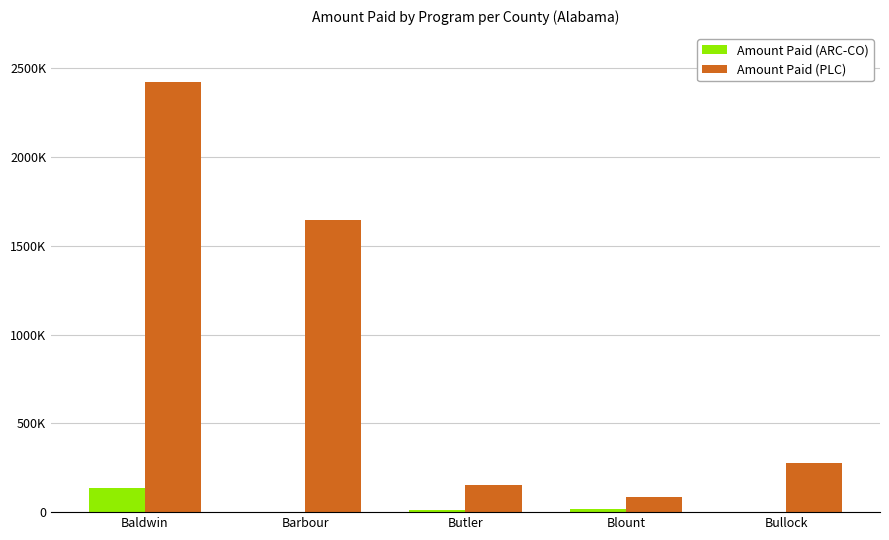

Reading right to left, list all the values displayed in this chart.

Amount Paid (ARC-CO): Bullock=1452	Blount=20077	Butler=12262	Barbour=2341	Baldwin=136164
Amount Paid (PLC): Bullock=278737	Blount=85148	Butler=150642	Barbour=1645763	Baldwin=2421494